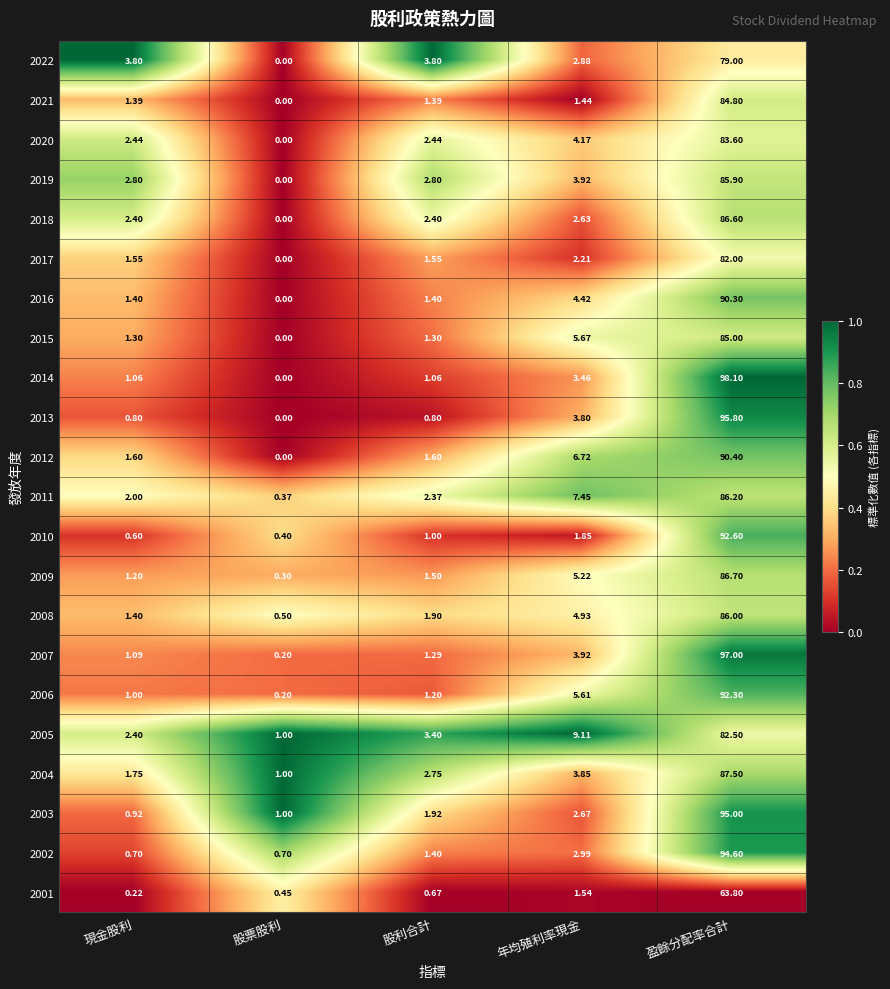

Which label corresponds to the largest value in the chart?

盈餘分配率合計